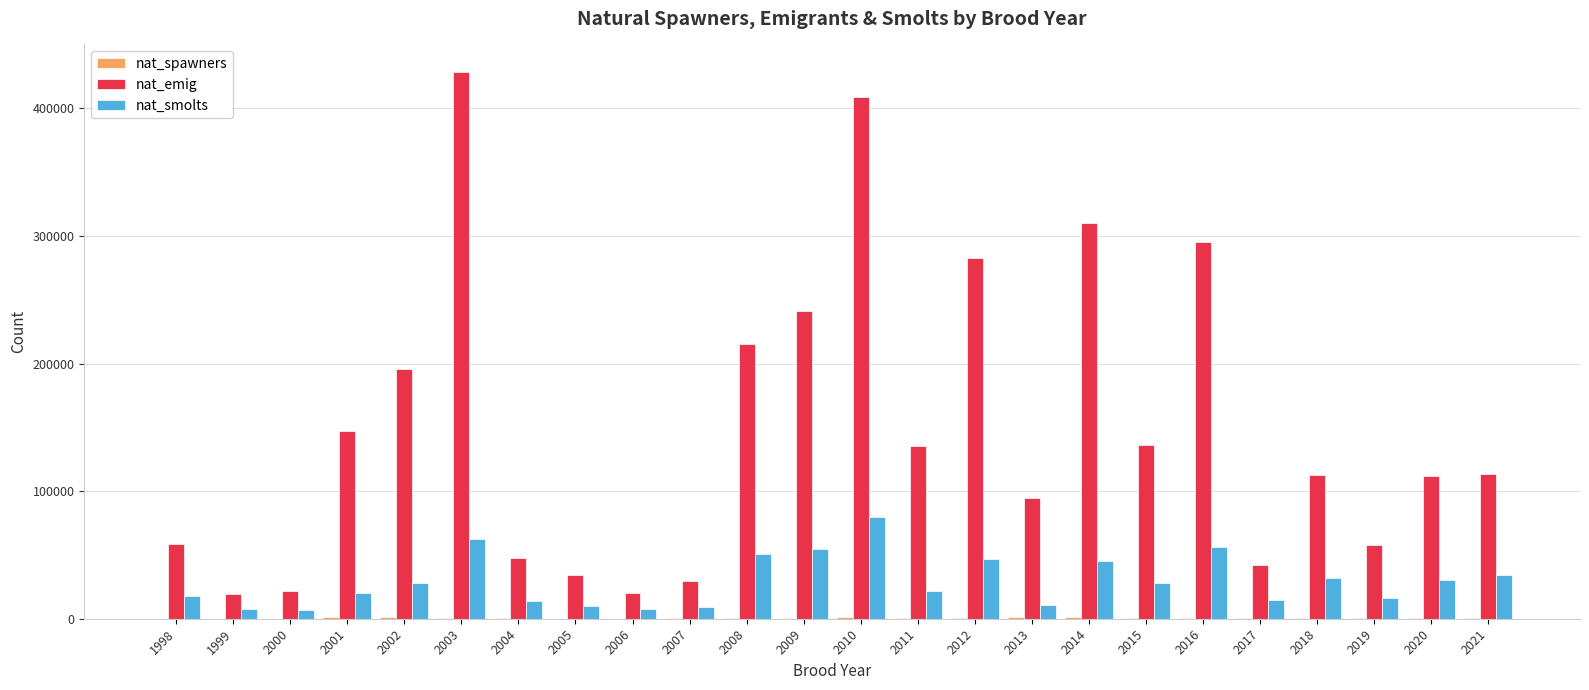

What is the greatest value displayed?

428604